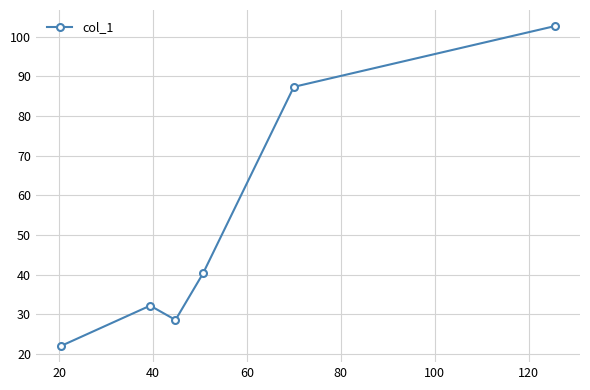

Does the chart have visible grid lines?

Yes